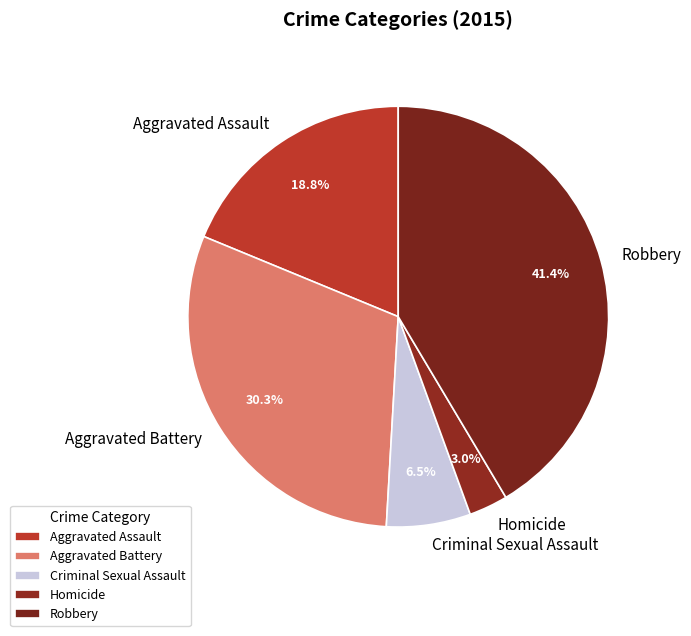

What is the total percentage of Homicide and Robbery?

44.4%